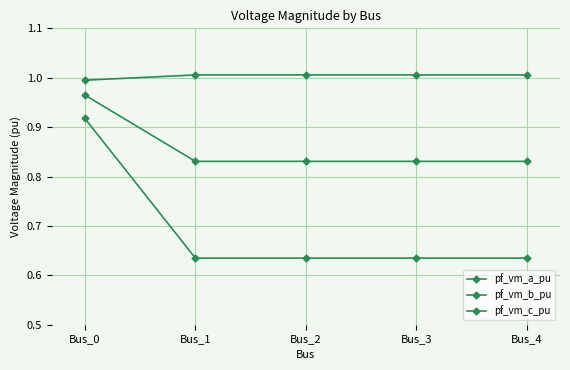

True or false: pf_vm_c_pu and pf_vm_b_pu intersect in this chart.

False